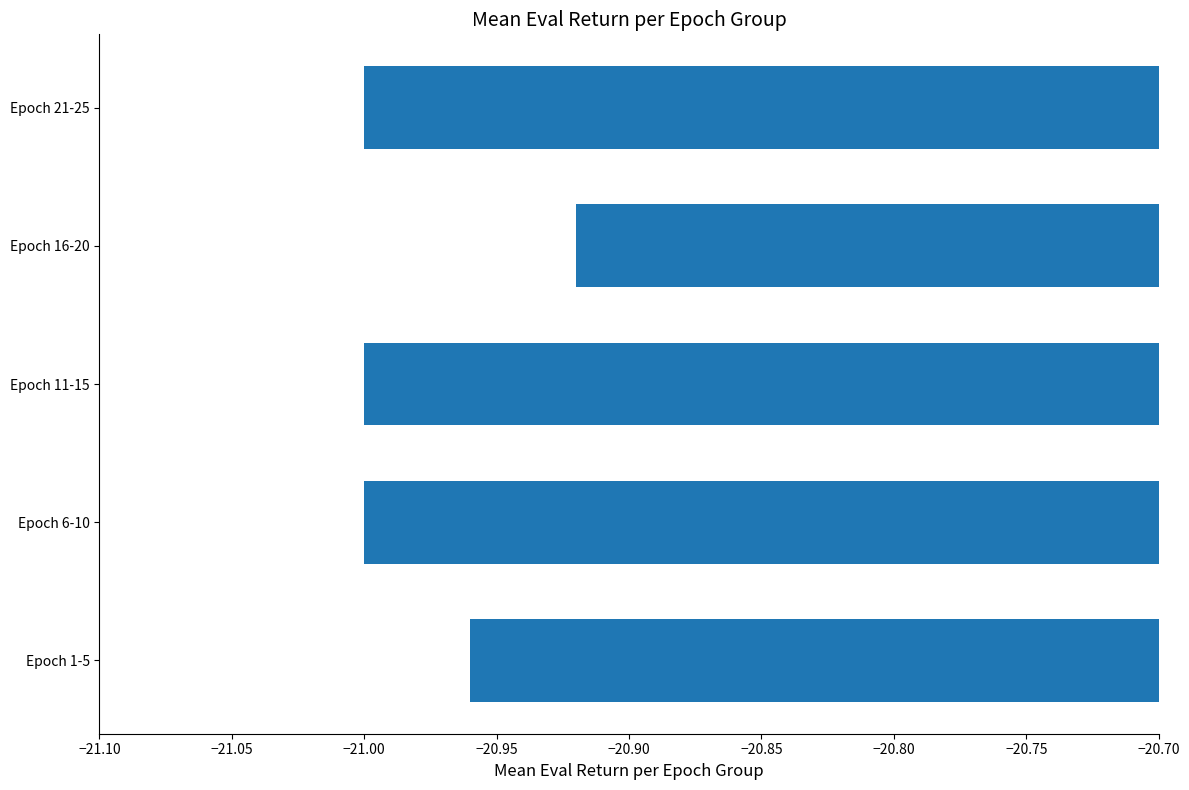

True or false: the data shows -11.7 at Epoch 11-15.

False